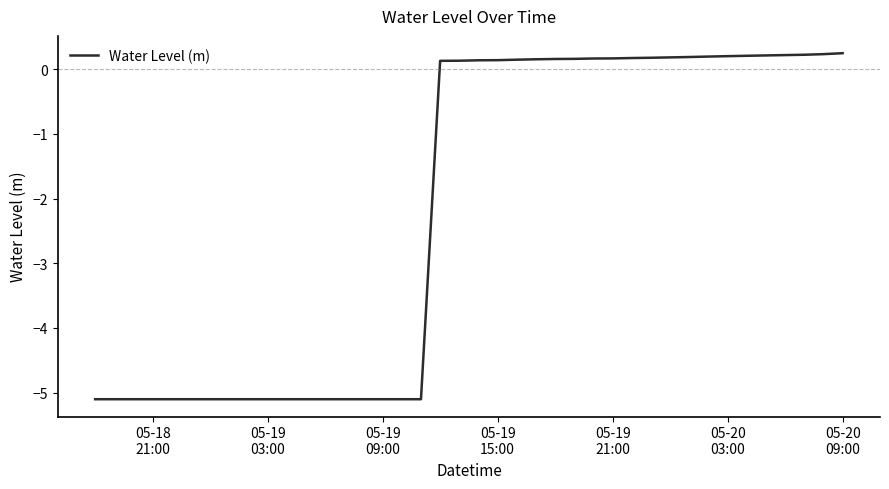

What is the difference between the maximum and minimum values?

5.3